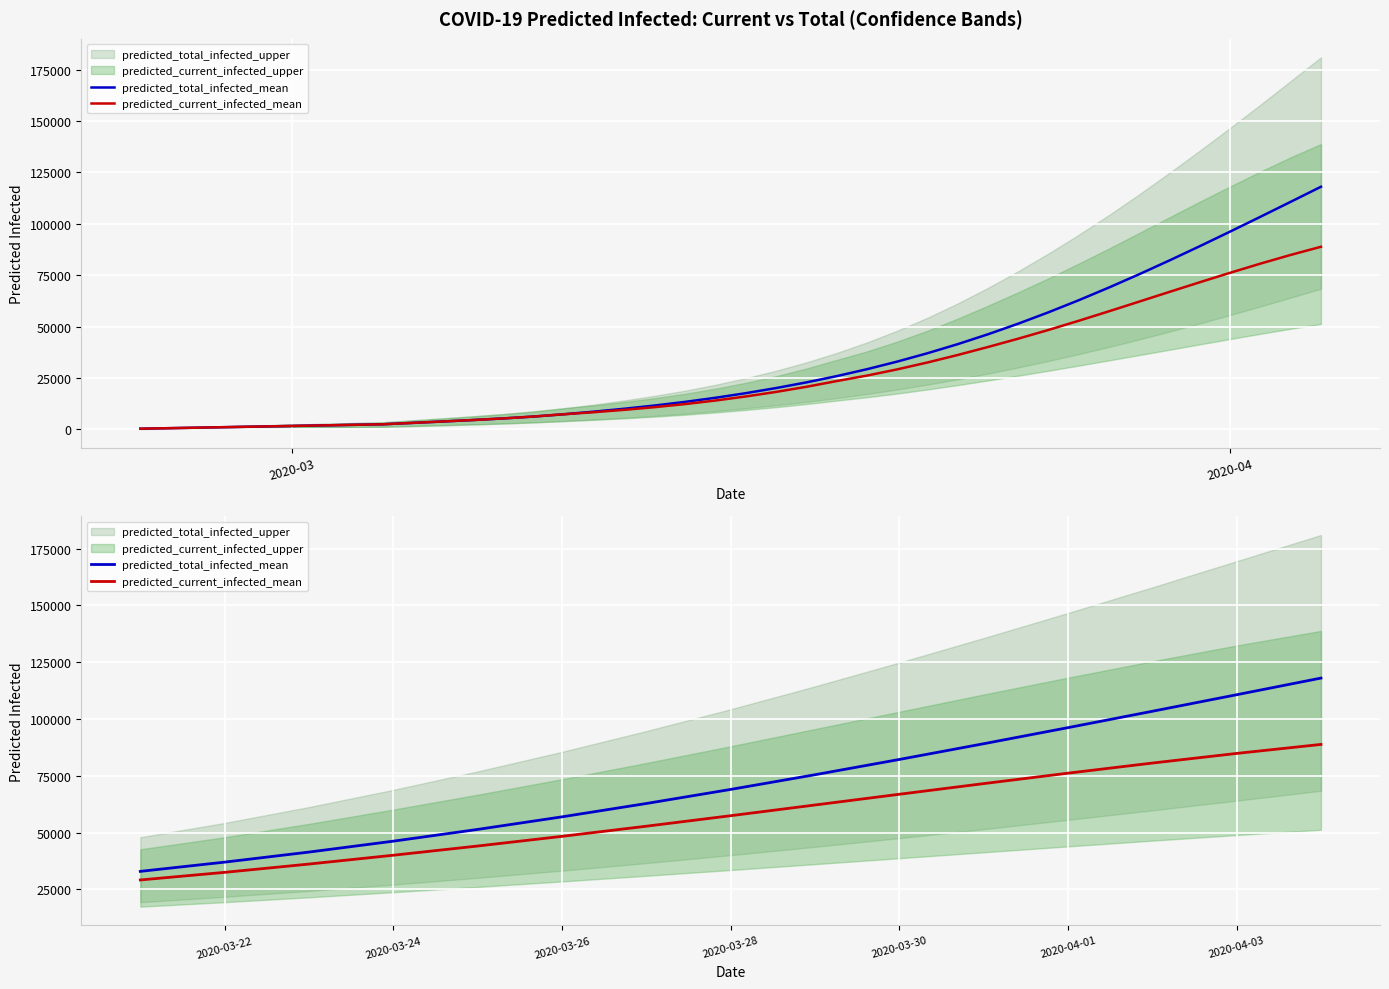

True or false: predicted_current_infected_mean has a value of 76161 at 2020-04-01.

True